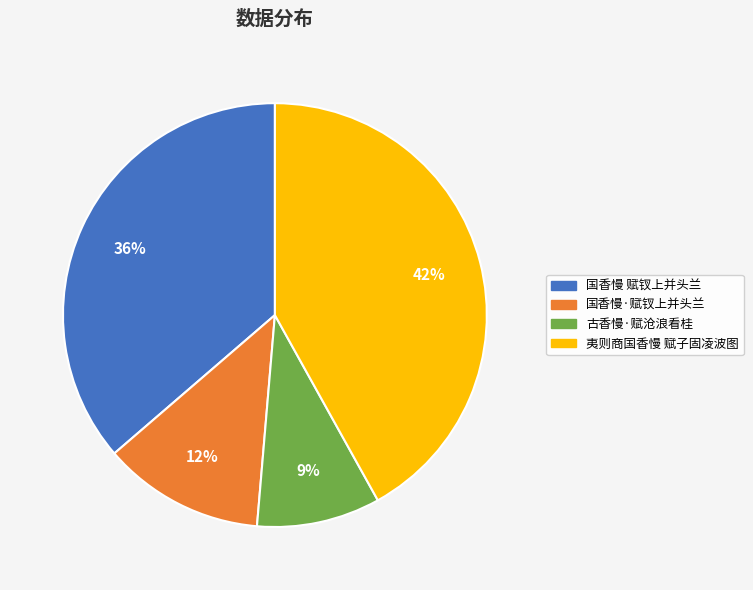

Does any single category account for the majority?

No